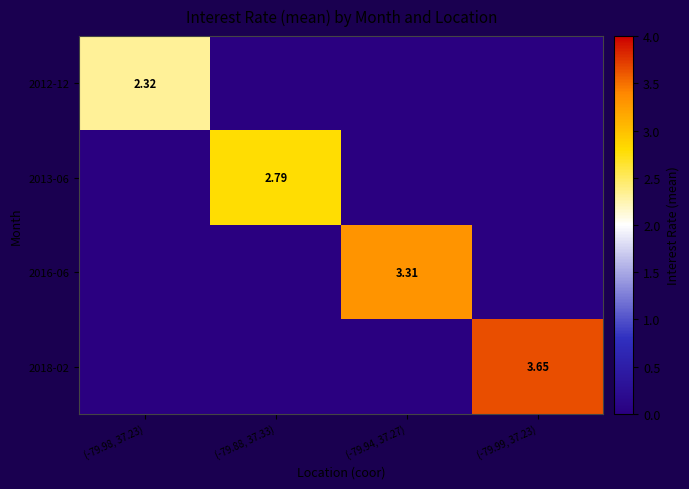

Count the 2012-12 values in the range 0 to 2.

3